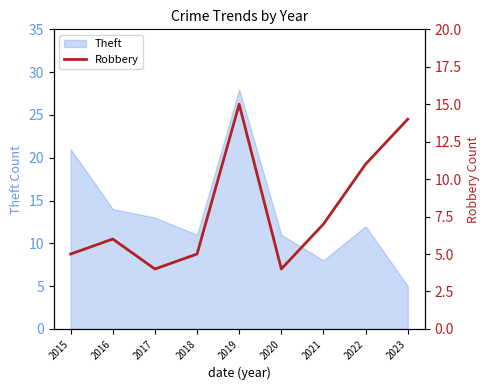

Reading left to right, extract all data points from this chart.

2015=5	2016=6	2017=4	2018=5	2019=15	2020=4	2021=7	2022=11	2023=14